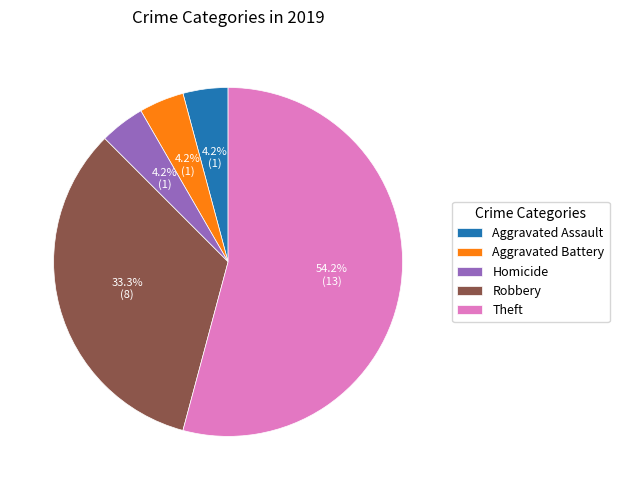

What percentage is the Homicide slice, to the nearest percent?

4%